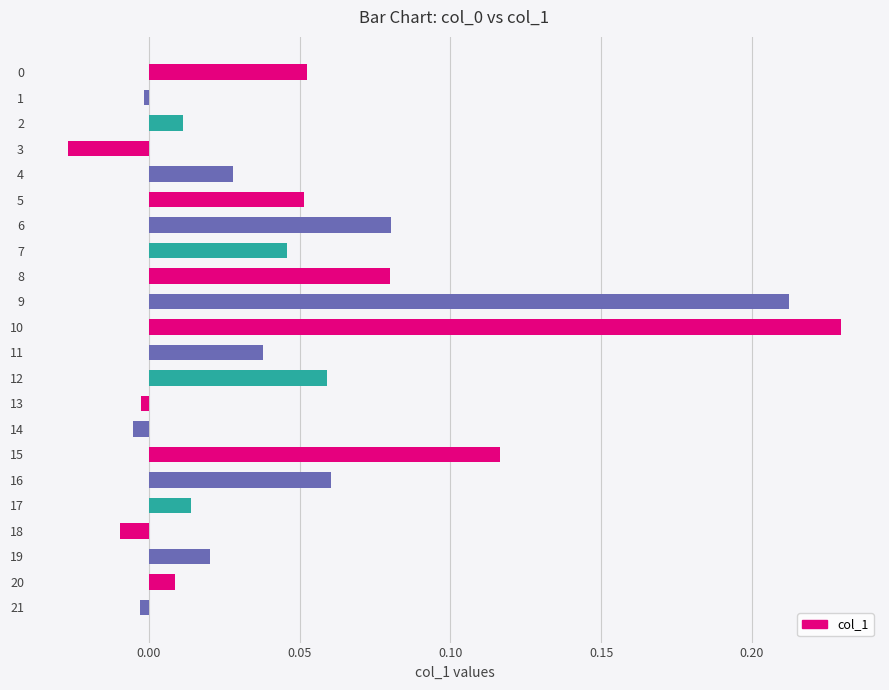

The value at 11 is 0.1. True or false?

False